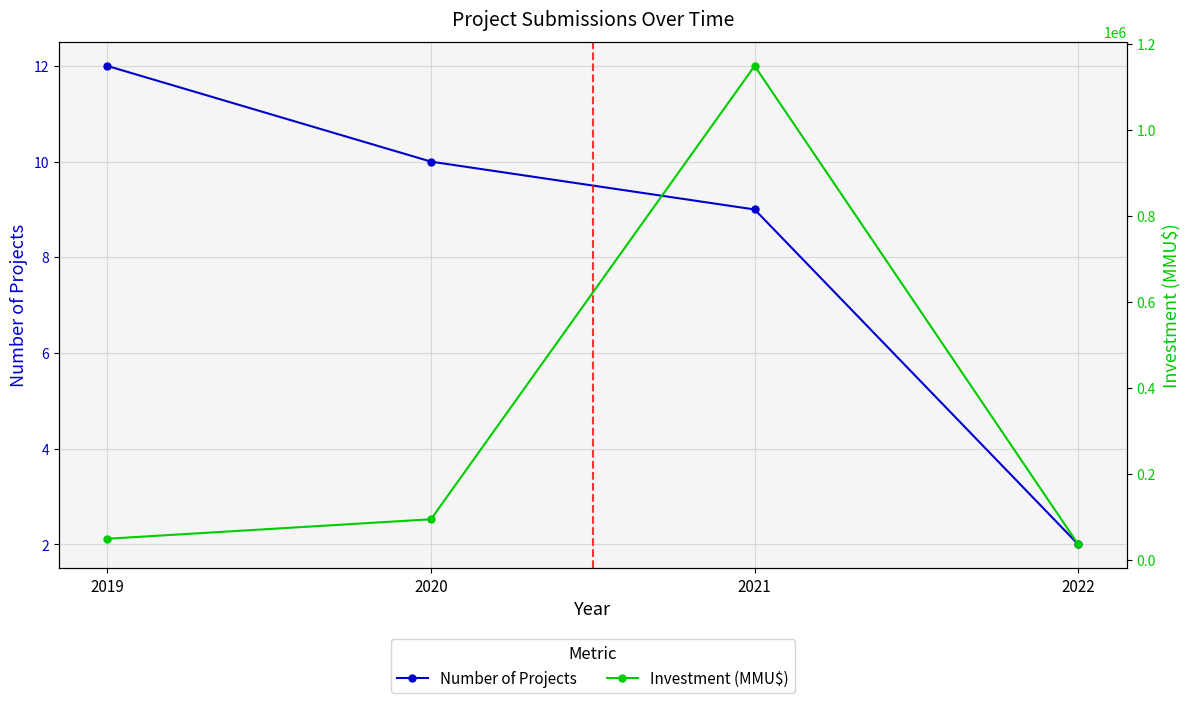

Which category has the highest value in the Number of Projects series?

2019